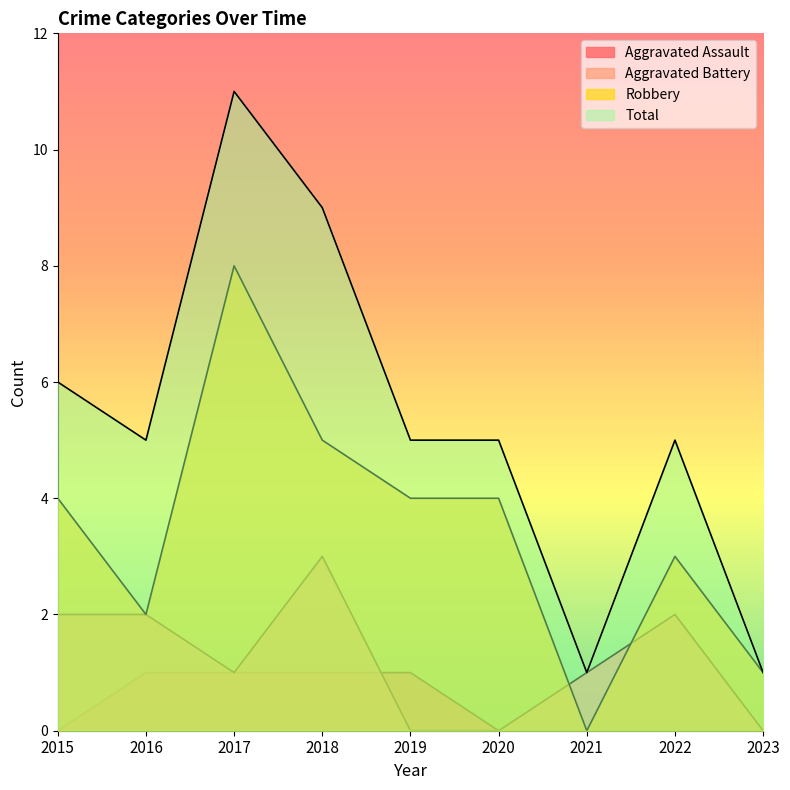

At which category is the sum across all series the highest?

2017